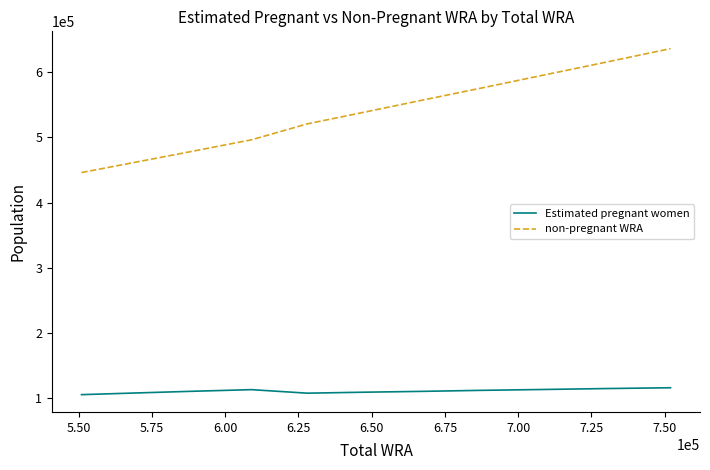

What is the minimum value for Estimated pregnant women?

104857.8